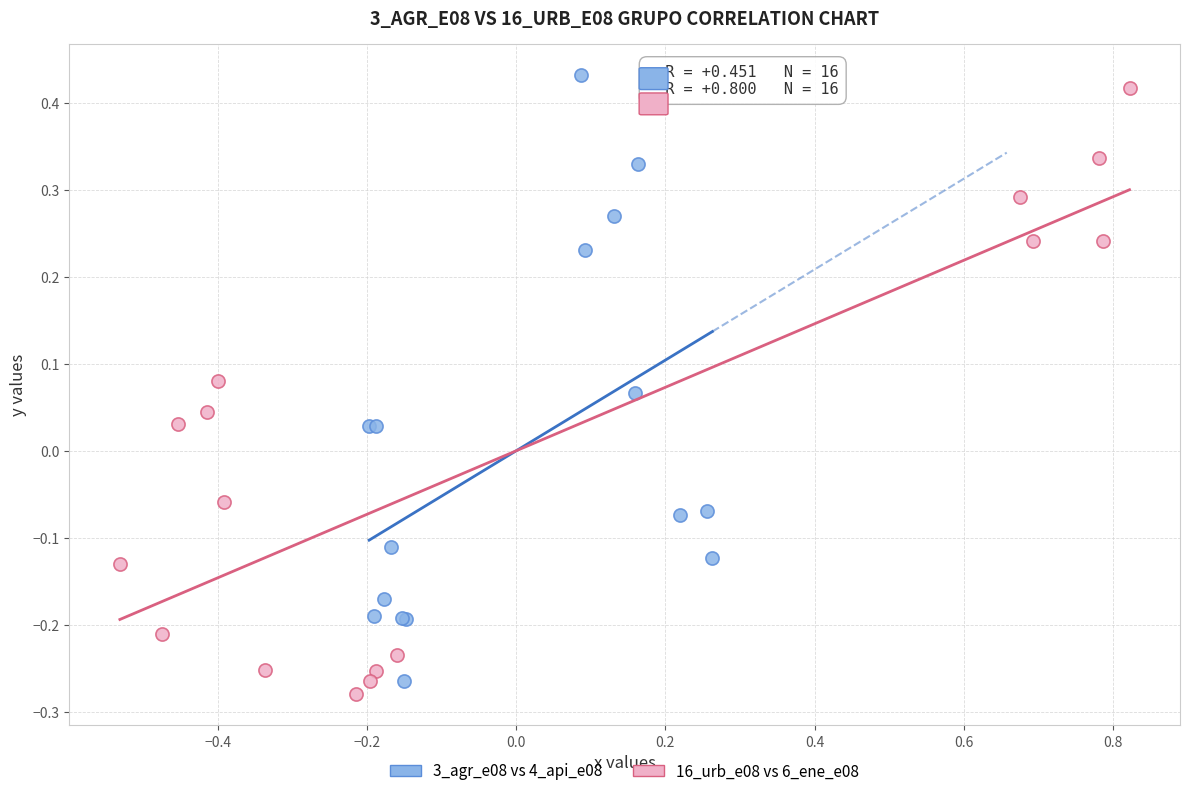

What are all the series names shown in the legend?

3_agr_e08 vs 4_api_e08, 16_urb_e08 vs 6_ene_e08